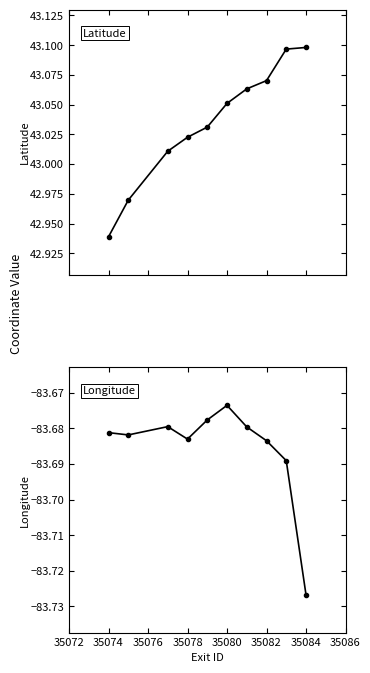

How many categories are shown in the chart?

10